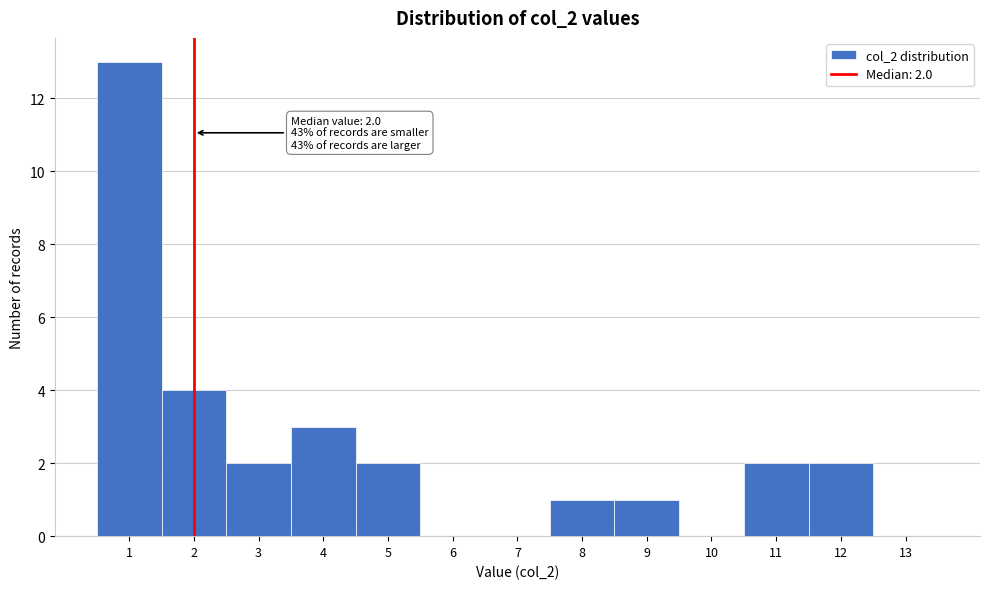

Over which range of the x-axis is the bar tallest?

0.5 to 1.5